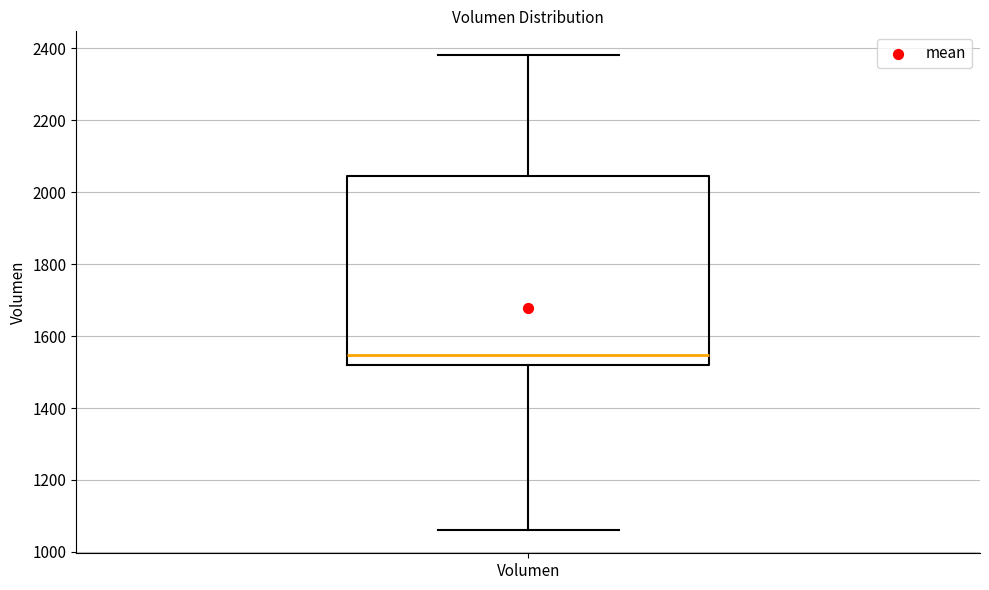

Transcribe this box plot: give where the median line is, the range the box spans, and where the two whiskers end, as read against the y-axis. The values are not printed on the chart, so give them approximately, as read against the axis.

median 1540, box 1520 to 2040, whiskers 1060 to 2380